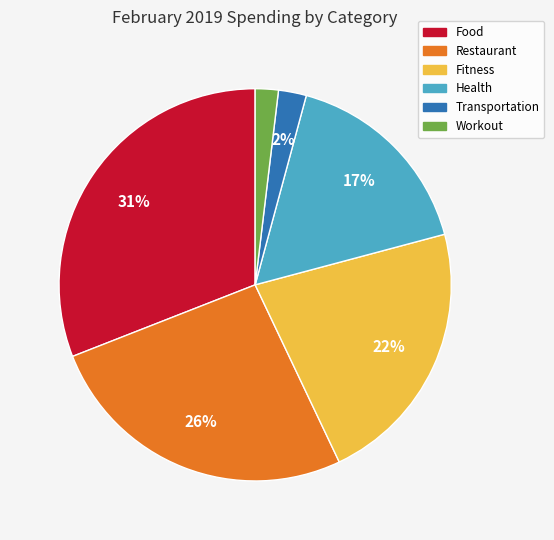

To the nearest percent, what is the average slice percentage?

17%